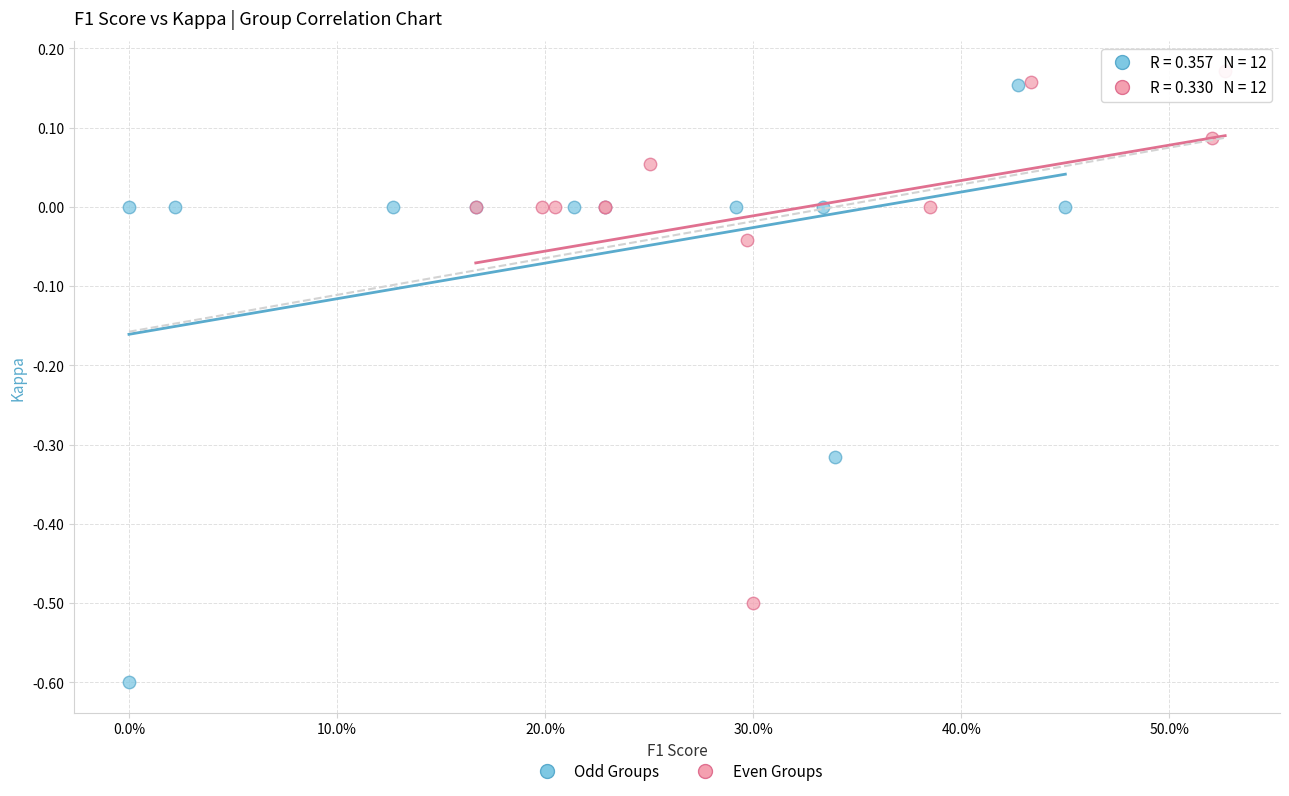

Which series has the widest spread of Y values?

Odd Groups